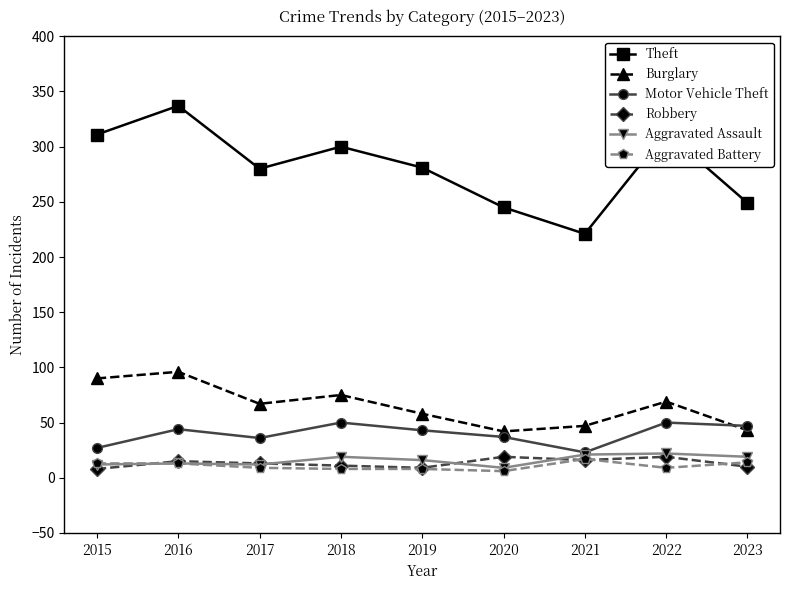

True or false: Aggravated Assault has a value of 12 at 2017.

True